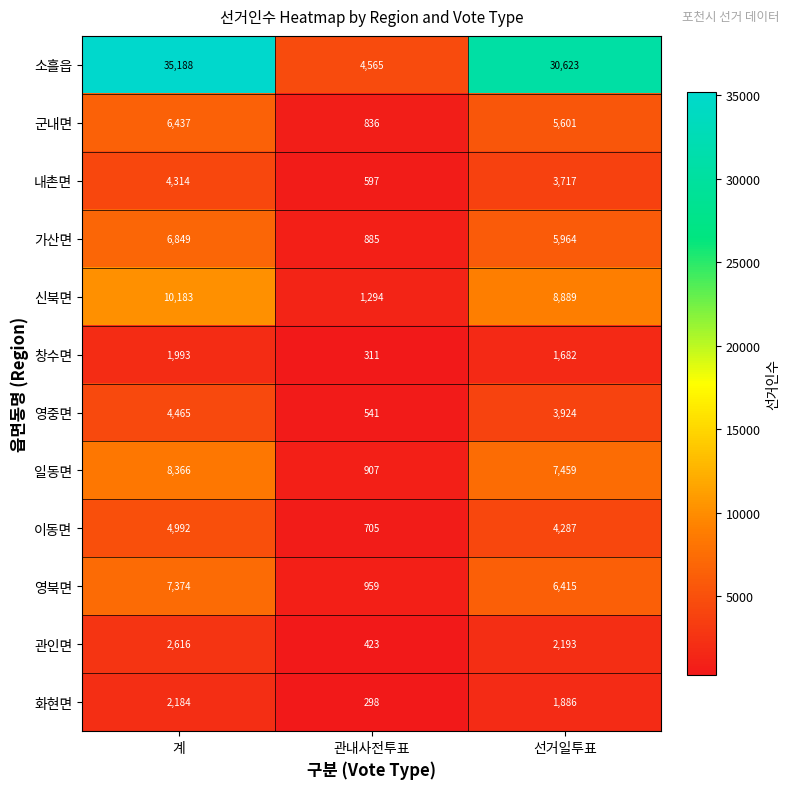

What is the spread (max minus min) of values at 관내사전투표?

4267